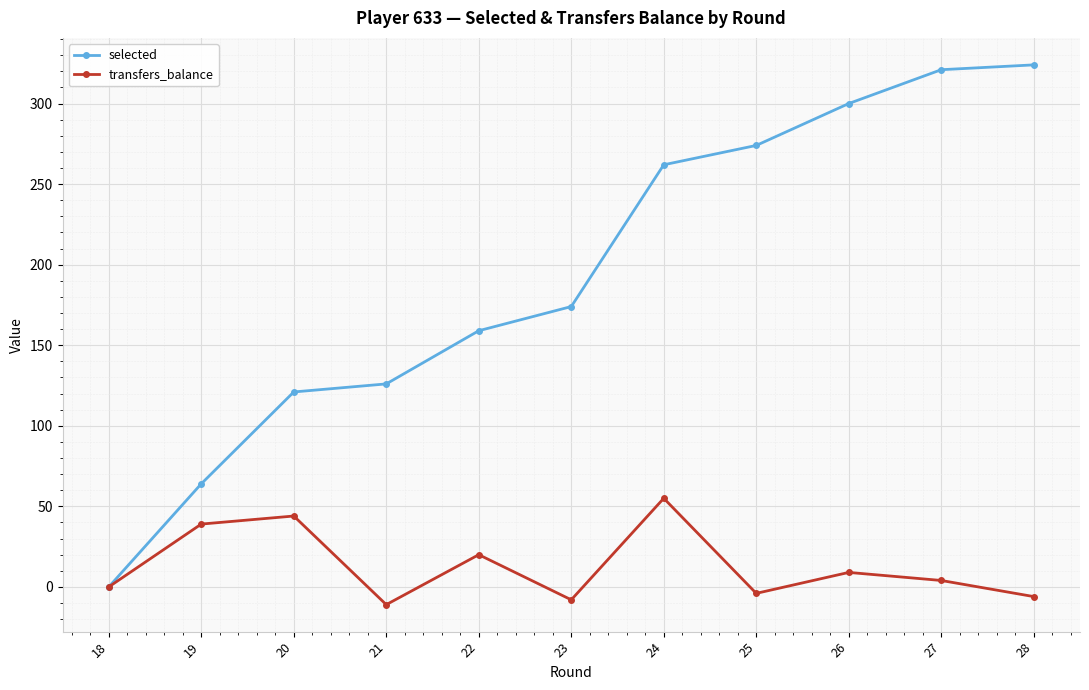

At 23, list the series in order from smallest to largest.

transfers_balance, selected